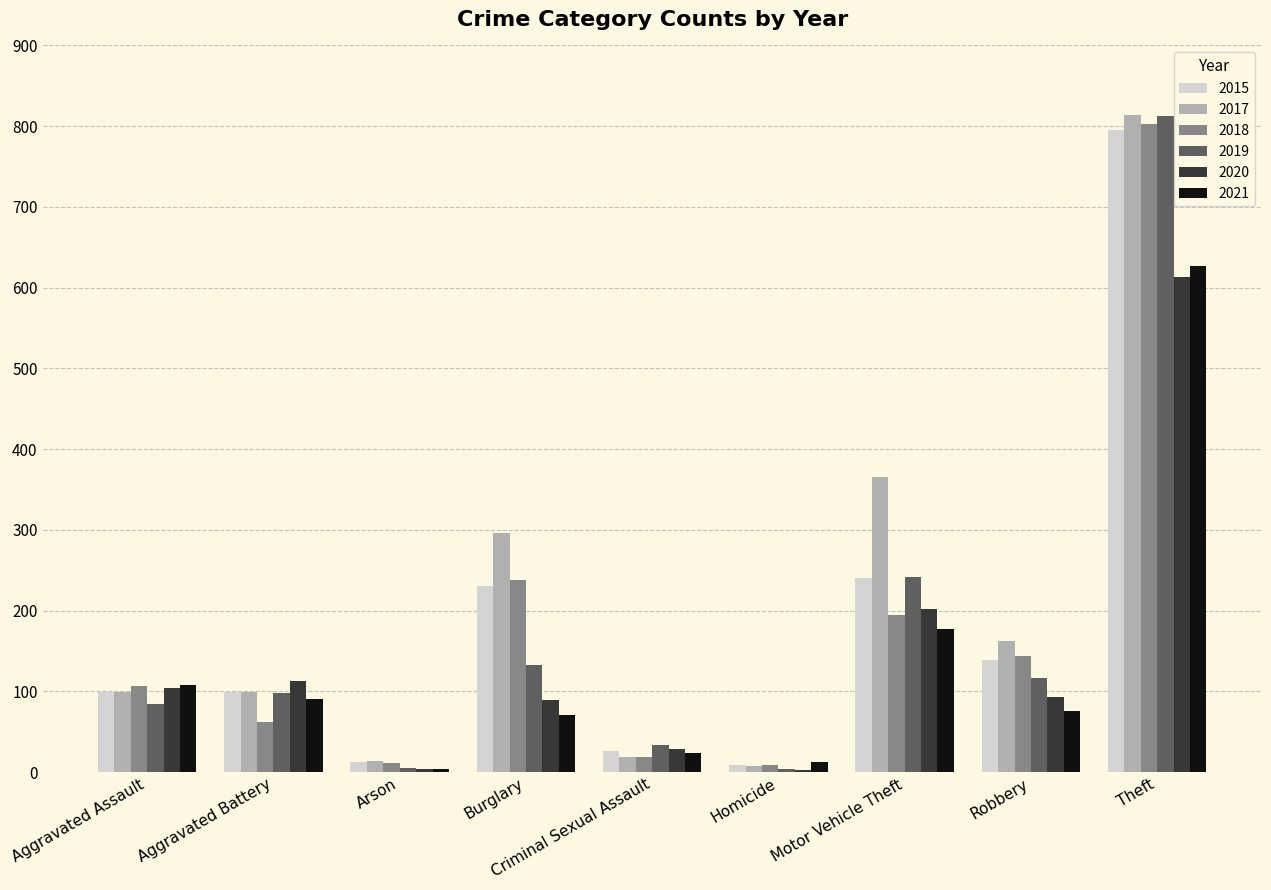

What is the maximum value shown in the chart?

814